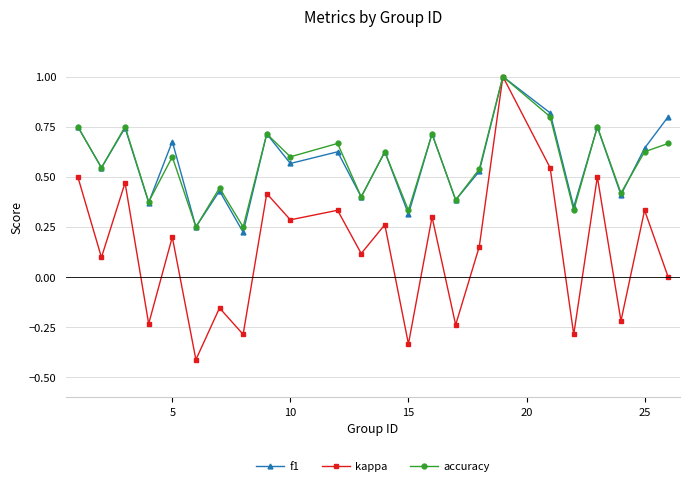

What is the value of the kappa point at the 12th from the left?

0.1